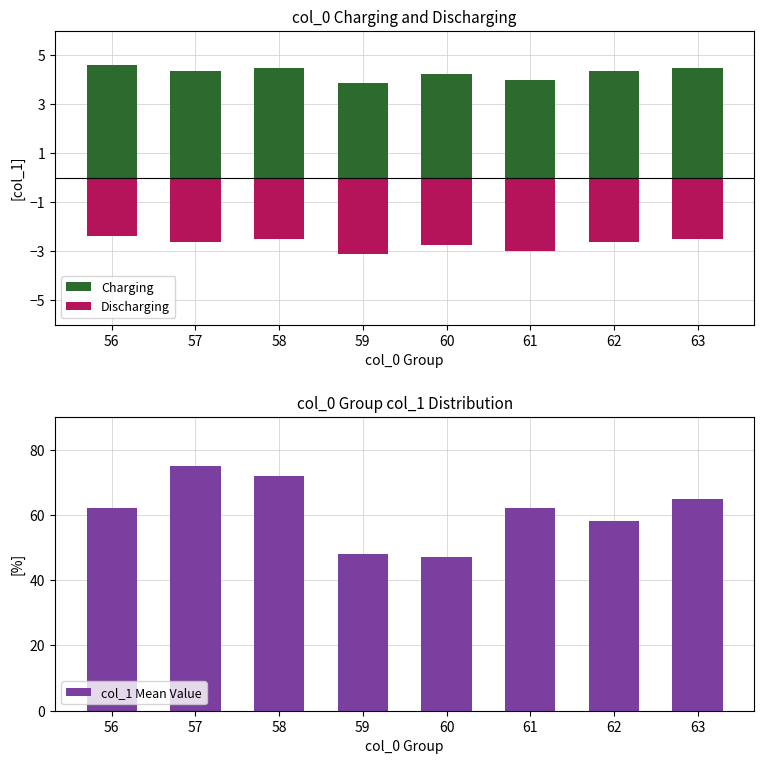

At which label is Charging closest to 4?

61